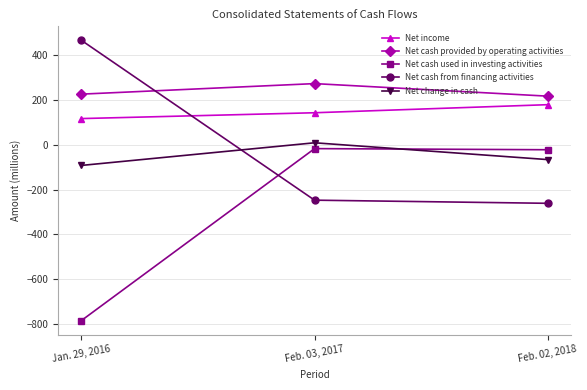

What is the difference between the Net income values at Feb. 02, 2018 and Jan. 29, 2016?

62